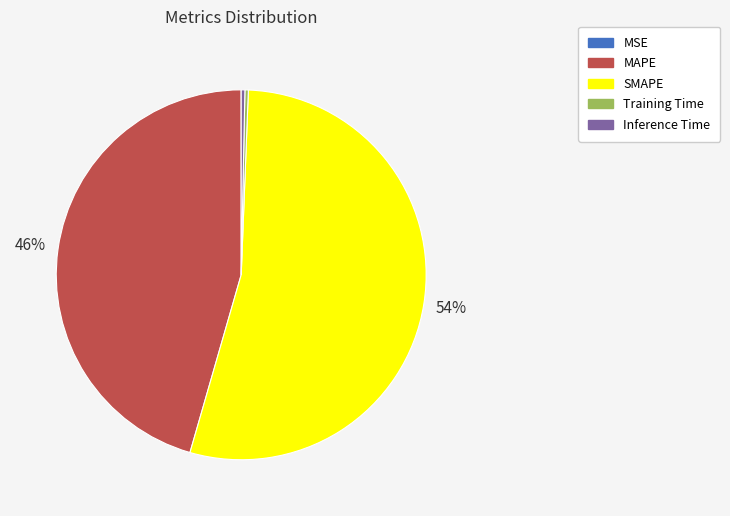

Do Inference Time and Training Time together represent more than half of the pie?

No